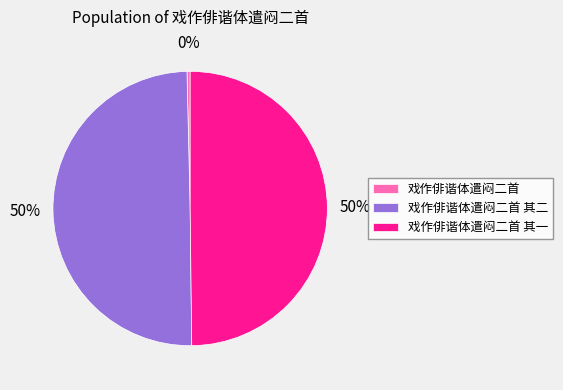

To the nearest percent, what is the average slice percentage?

33%